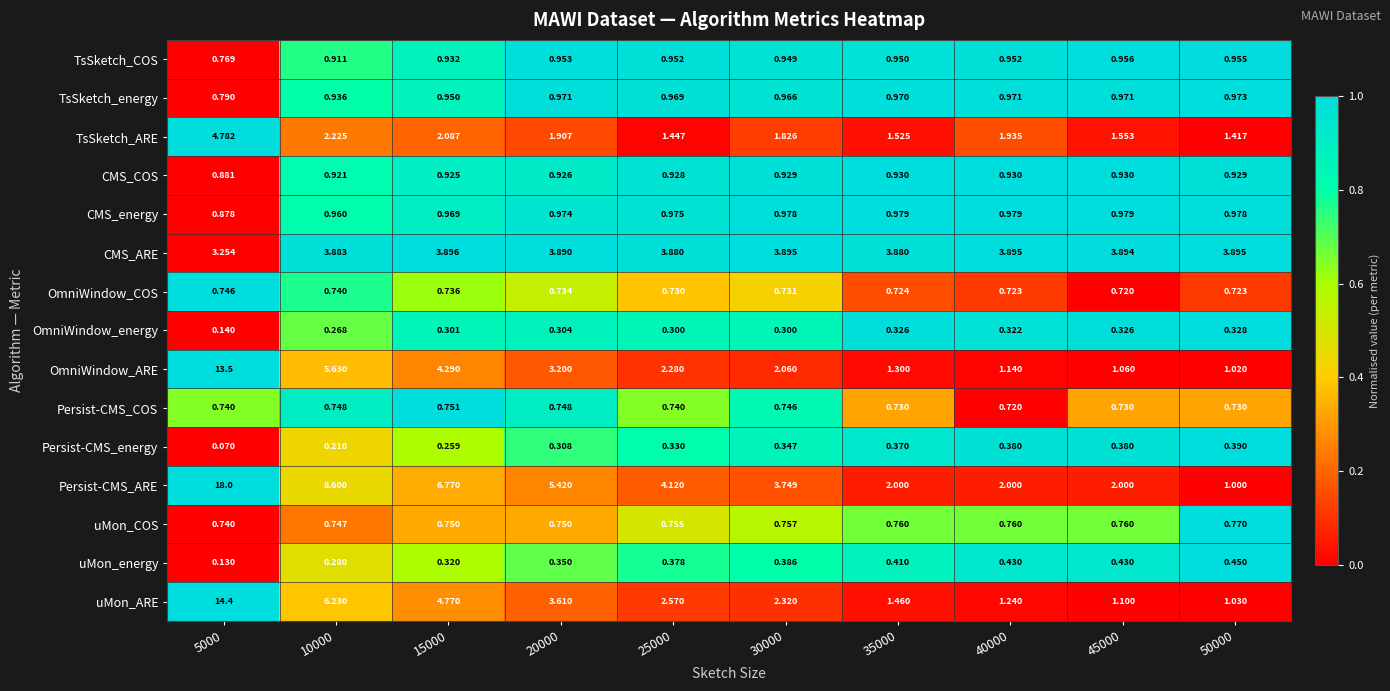

Which series has the largest range (max minus min)?

Persist-CMS_ARE